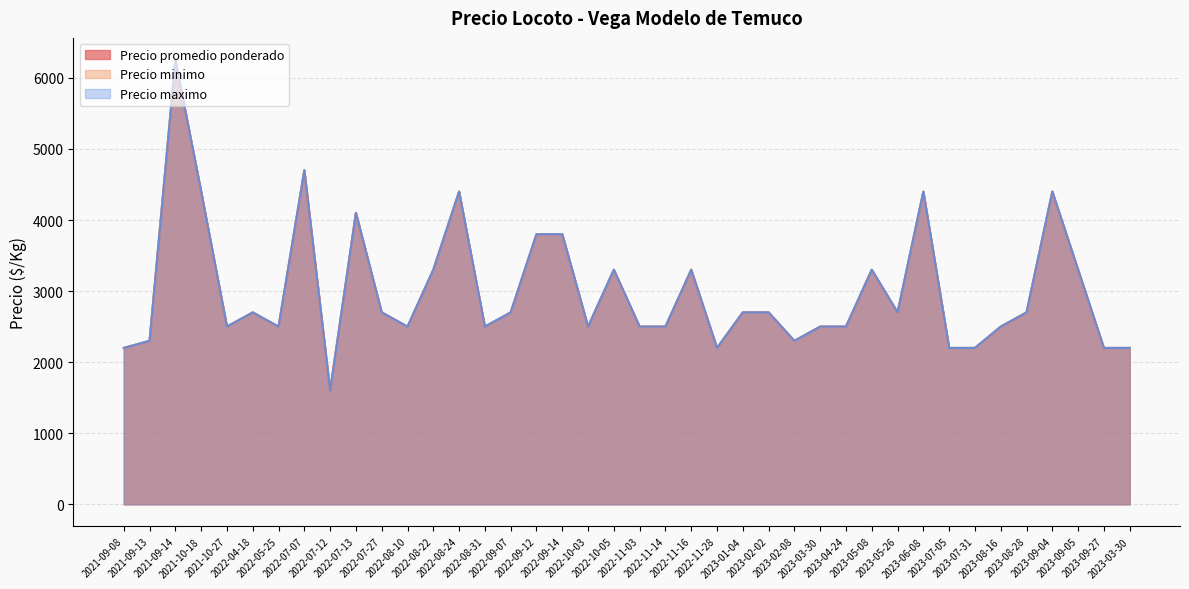

At how many categories does at least one series exceed 3427?

9